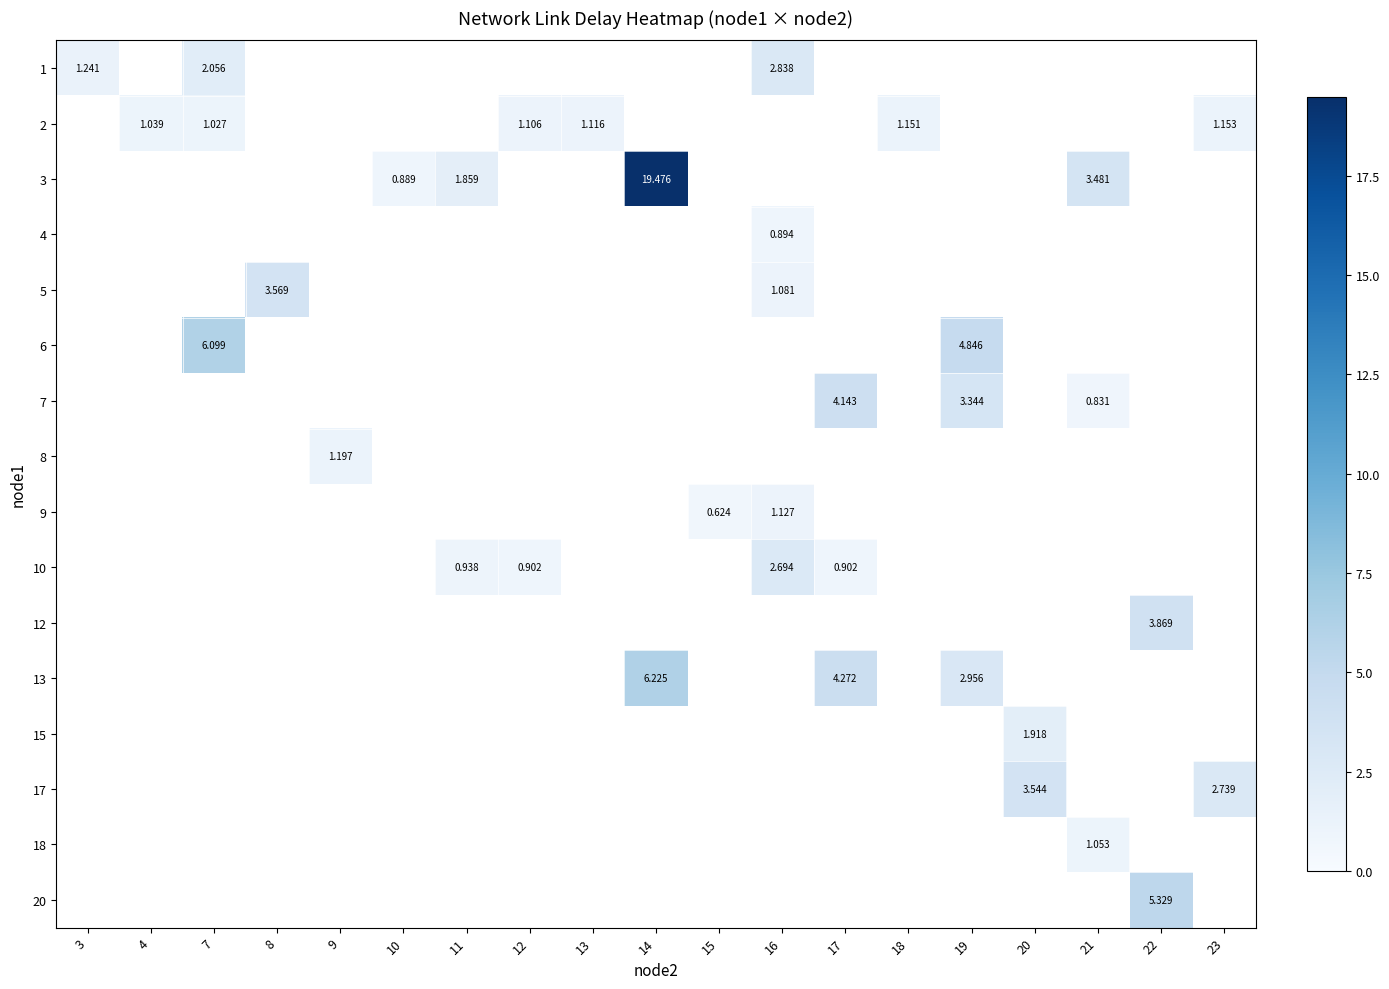

At which category does the chart reach its peak across all series?

14